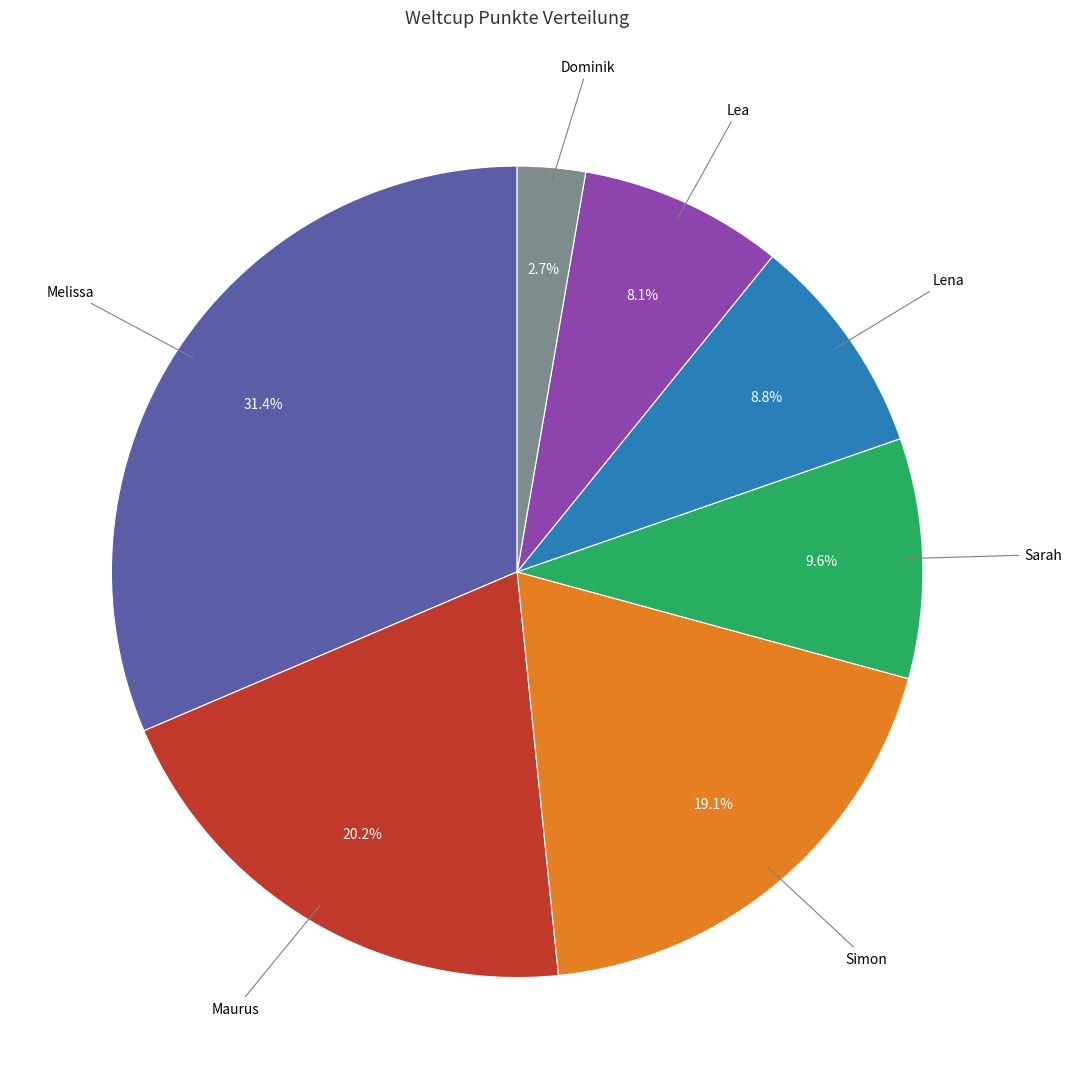

Is Lea the majority of the pie?

No